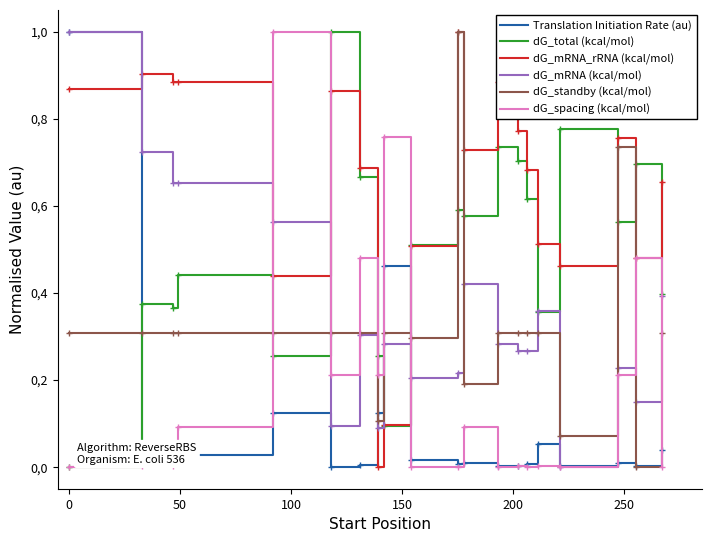

How many interior local valleys does the dG_total (kcal/mol) series have?

6